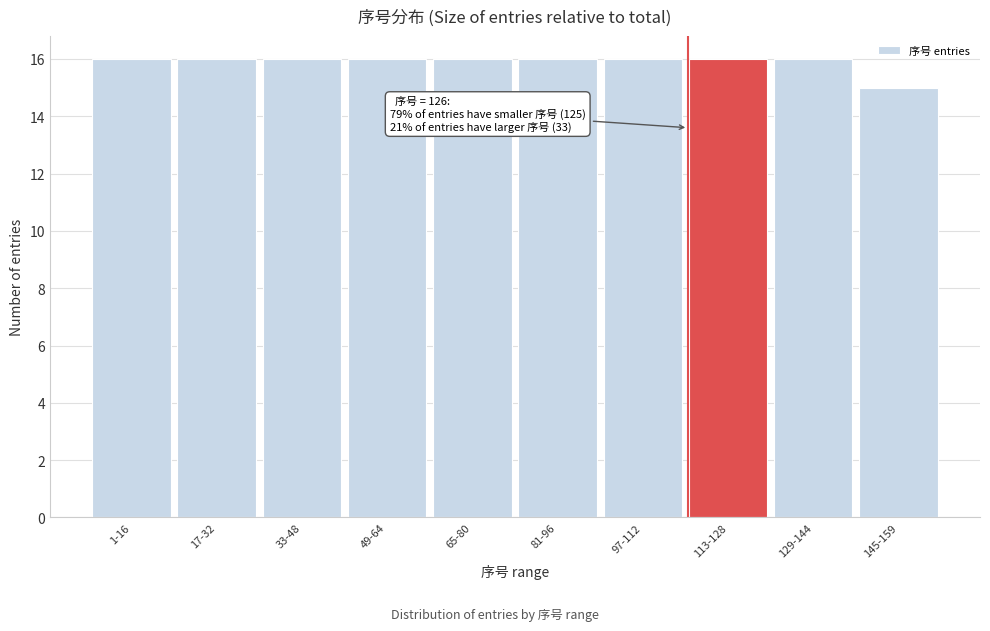

Reading left to right, what are all the values shown in this chart?

16	16	16	16	16	16	16	16	16	15